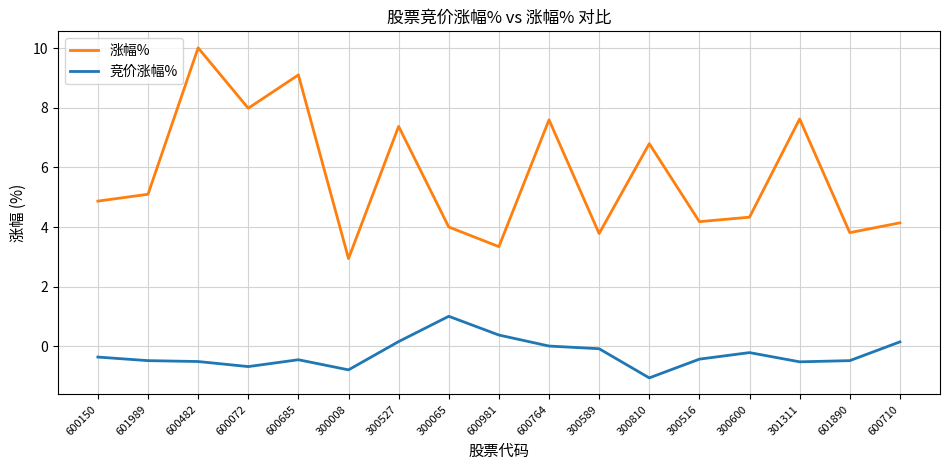

At which category is the sum across all series the highest?

600482